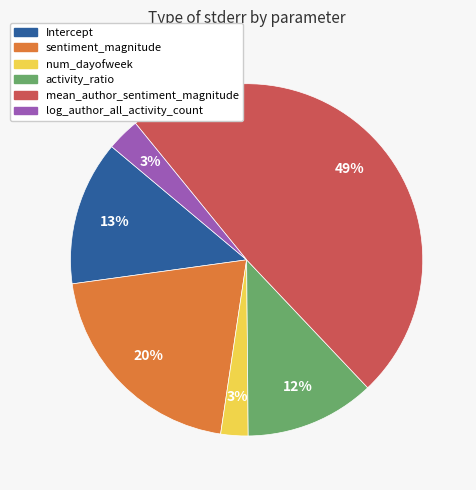

To the nearest percent, what is the average slice percentage?

17%